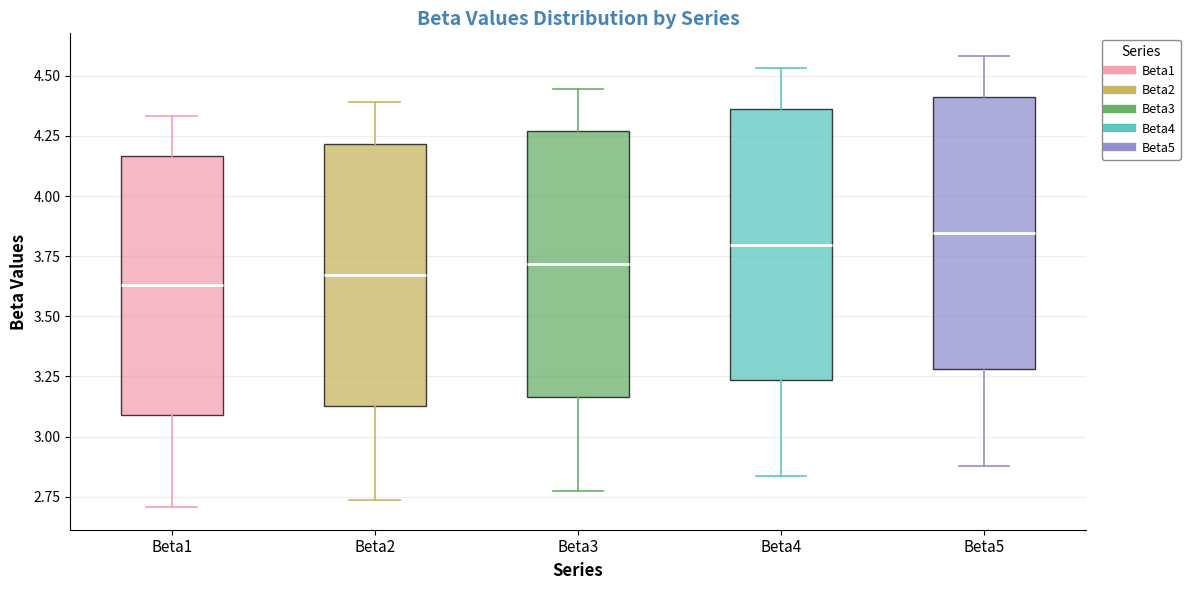

Reading left to right, read every box against the y-axis: the position of its median line, the range the box covers, and the ends of its whiskers. The values are not printed on the chart, so give them approximately, as read against the axis.

Beta1: median 3.65, box 3.10 to 4.15, whiskers 2.70 to 4.35
Beta2: median 3.65, box 3.15 to 4.20, whiskers 2.75 to 4.40
Beta3: median 3.70, box 3.15 to 4.25, whiskers 2.75 to 4.45
Beta4: median 3.80, box 3.25 to 4.35, whiskers 2.85 to 4.55
Beta5: median 3.85, box 3.30 to 4.40, whiskers 2.90 to 4.60